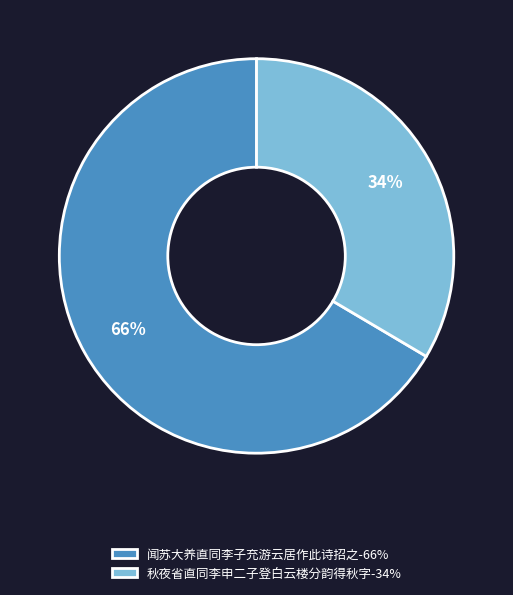

What is the largest slice in the pie chart?

闻苏大养直同李子充游云居作此诗招之